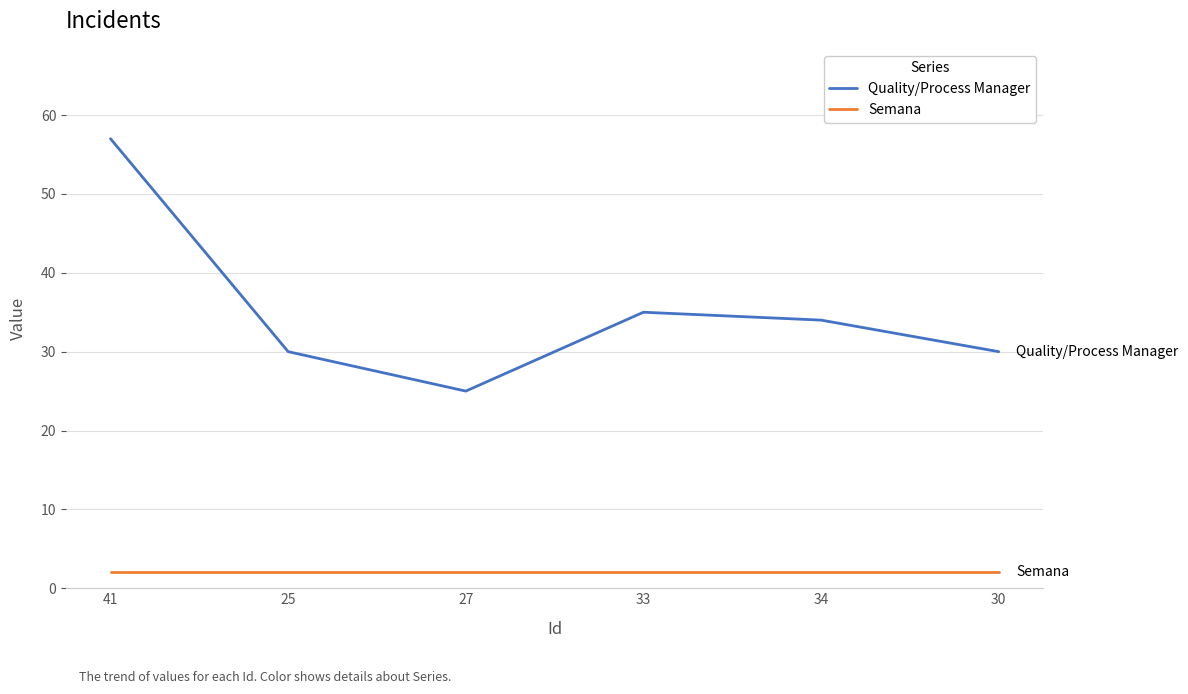

What is the average value of the Semana series?

2